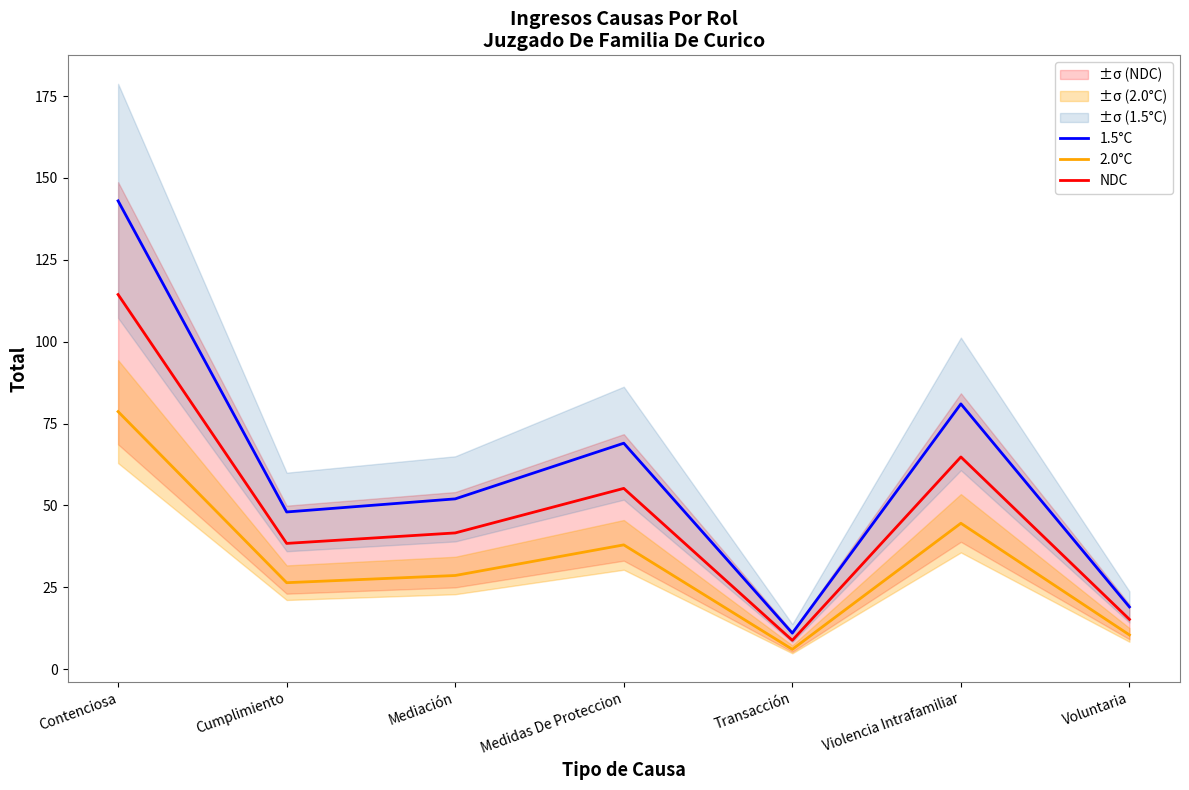

Which series has the widest spread of values?

1.5°C